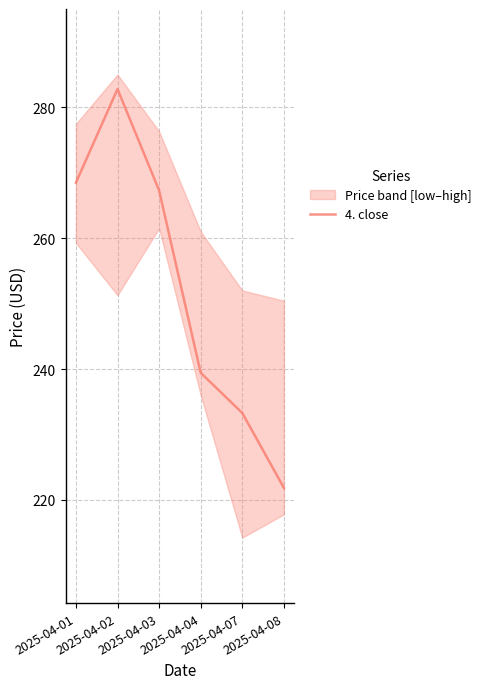

How many lines are shown in the chart?

1